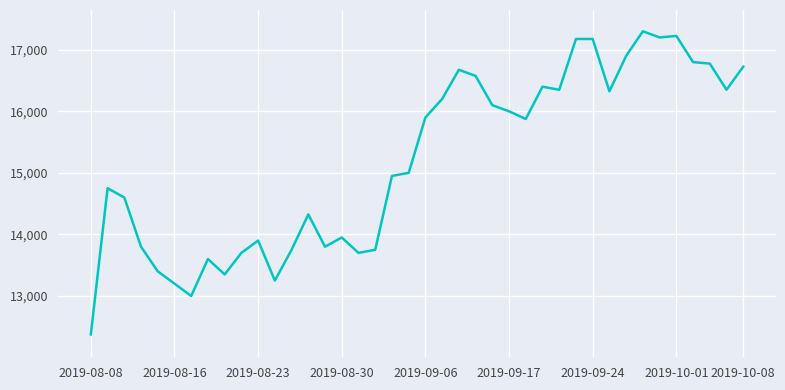

What is the smallest value displayed?

12375